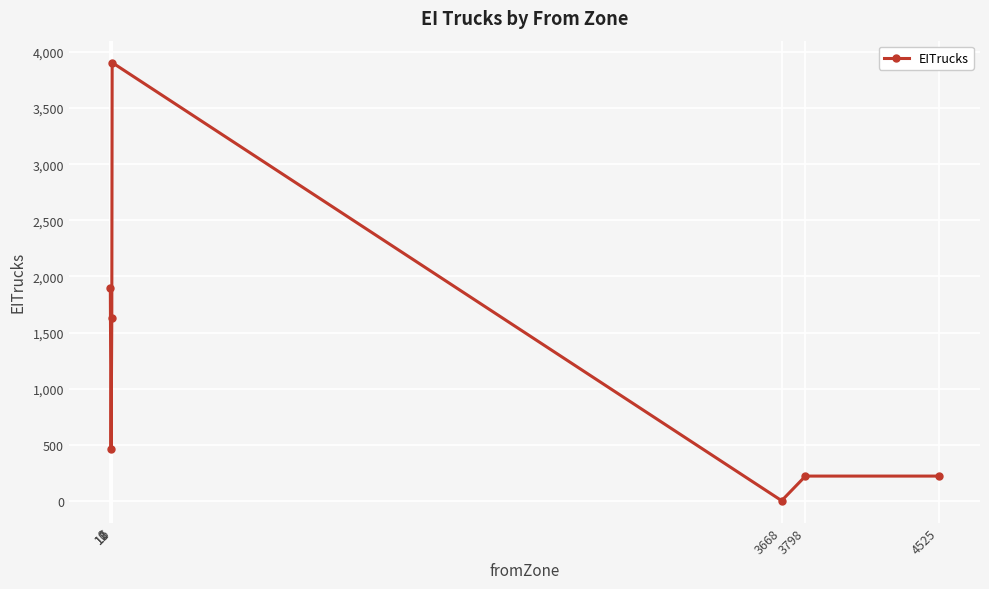

What is the sum of the values at 10 and 3798?

1848.6